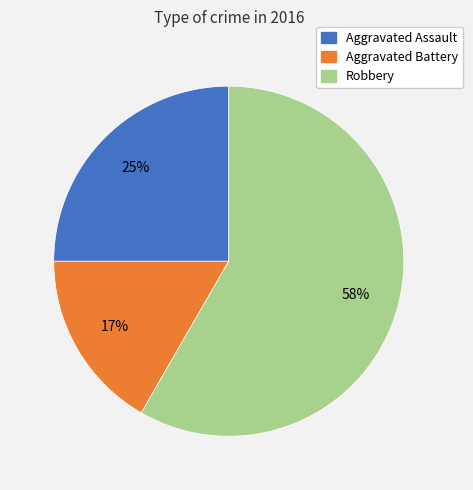

Count the number of slices in the pie.

3